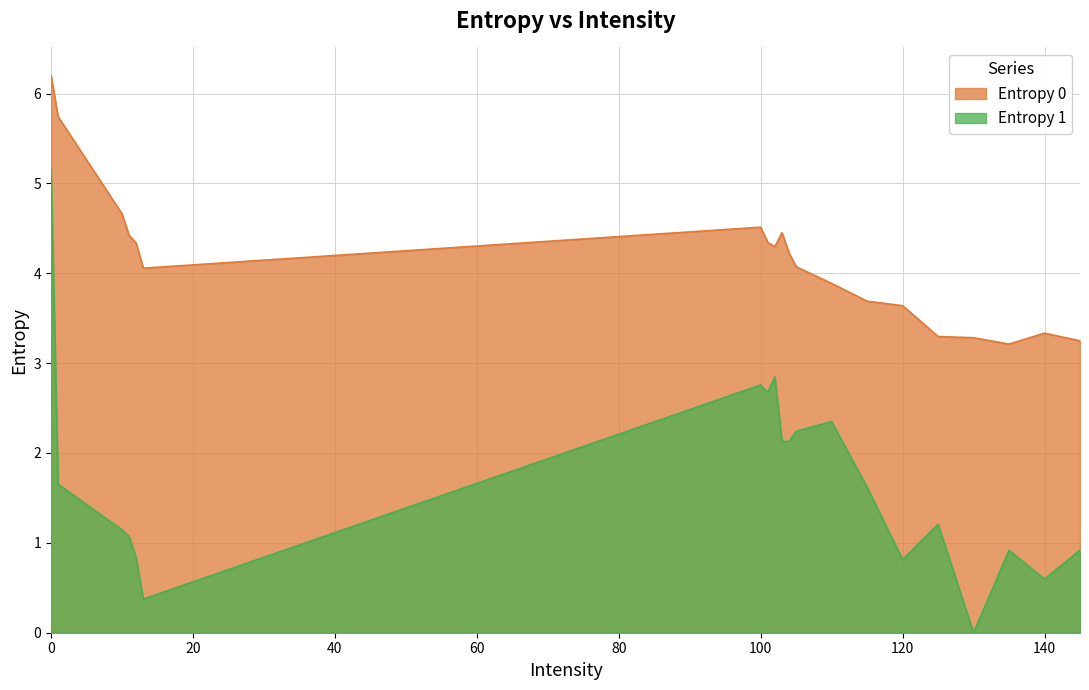

At 105, list the series in order from smallest to largest.

Entropy 1, Entropy 0